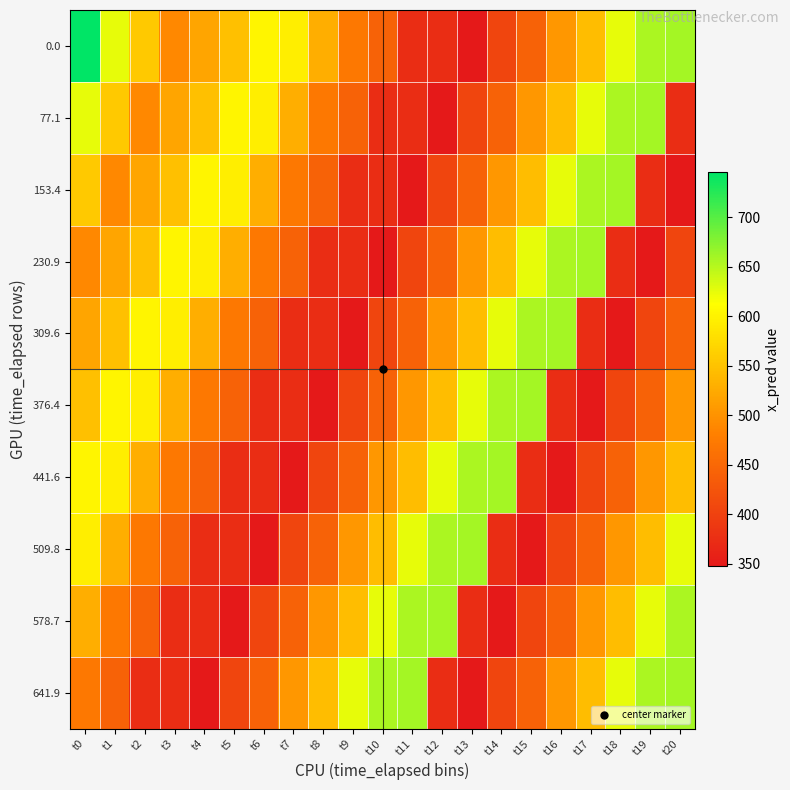

What is the difference between the highest and lowest values at t17?

312.4